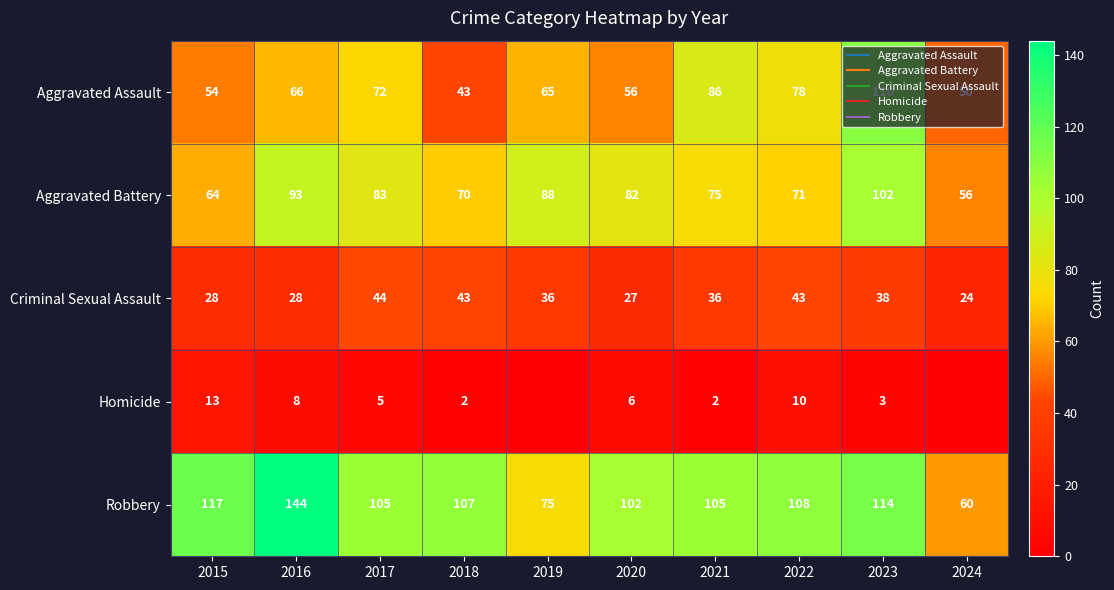

Which series changed the most between 2016 and 2020?

Robbery